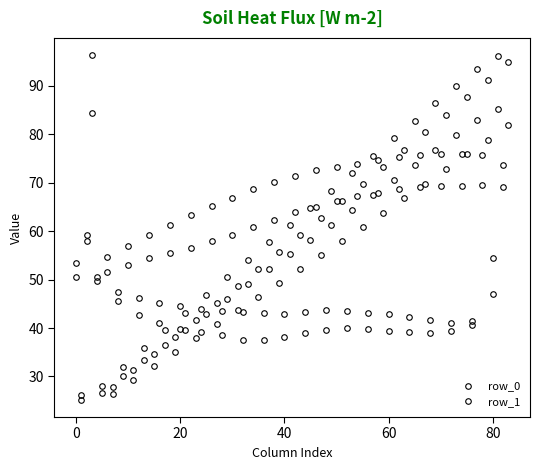

How many values in the row_1 series are below 53?

42